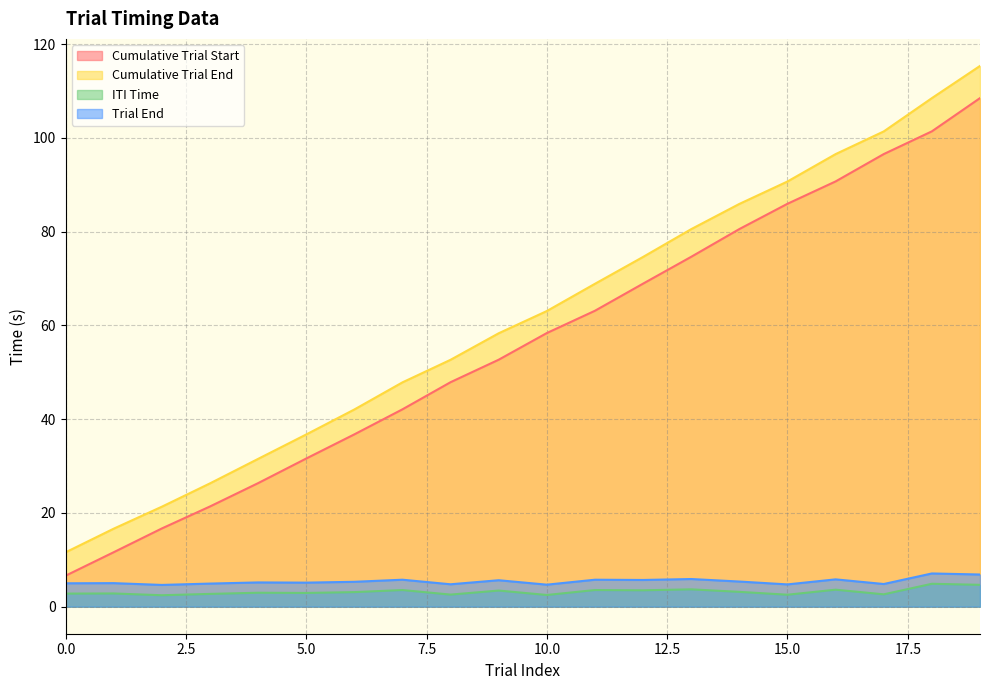

What is the value of the ITI Time point at the 16th from the left?

2.6